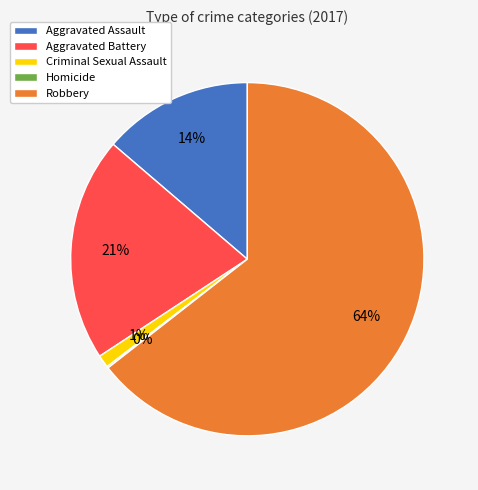

To the nearest percent, what is the difference between the largest and smallest slice percentages?

64%